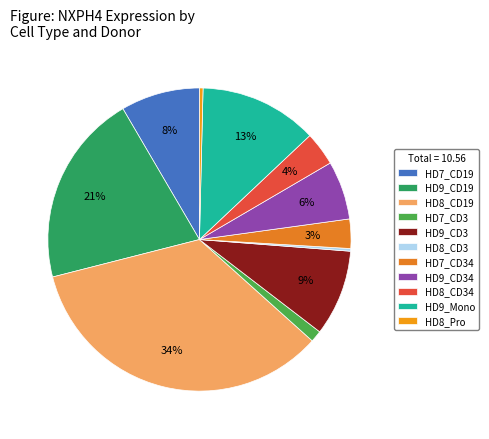

To the nearest percent, what is the combined percentage of HD9_CD3 and HD8_CD3?

9%